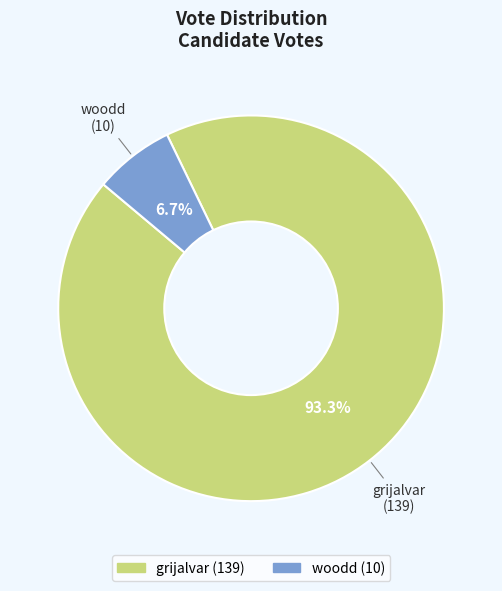

How many segments does this pie chart have?

2